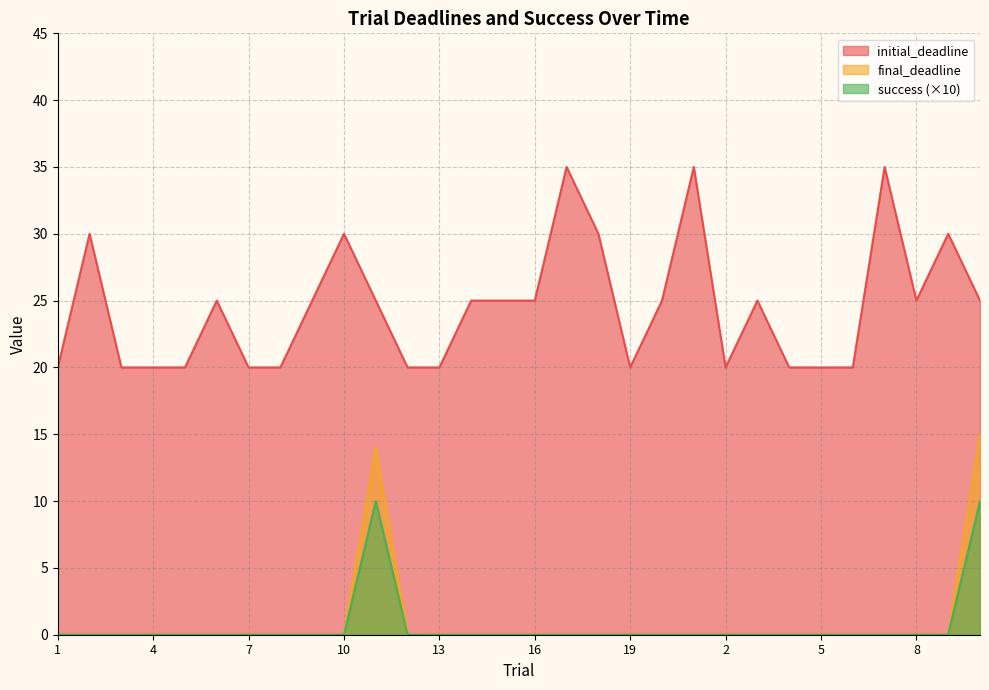

How many lines are shown in the chart?

3